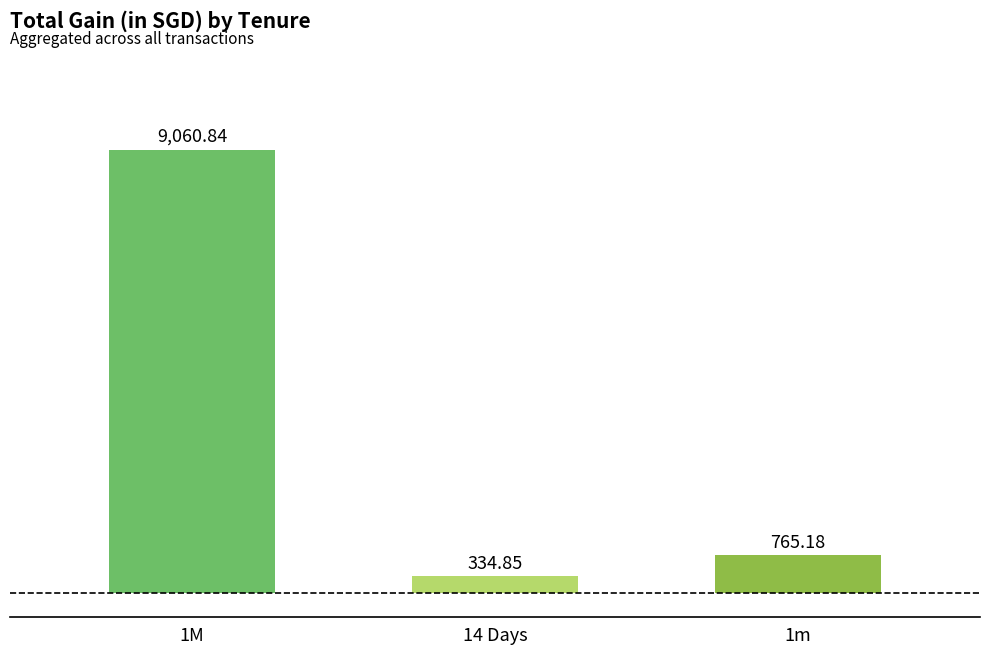

How many categories are shown in the chart?

3